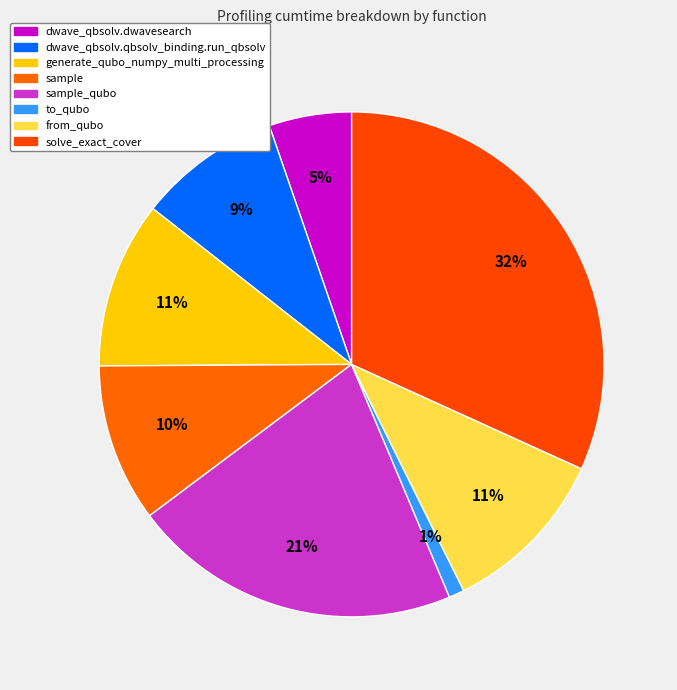

Does any single category account for the majority?

No